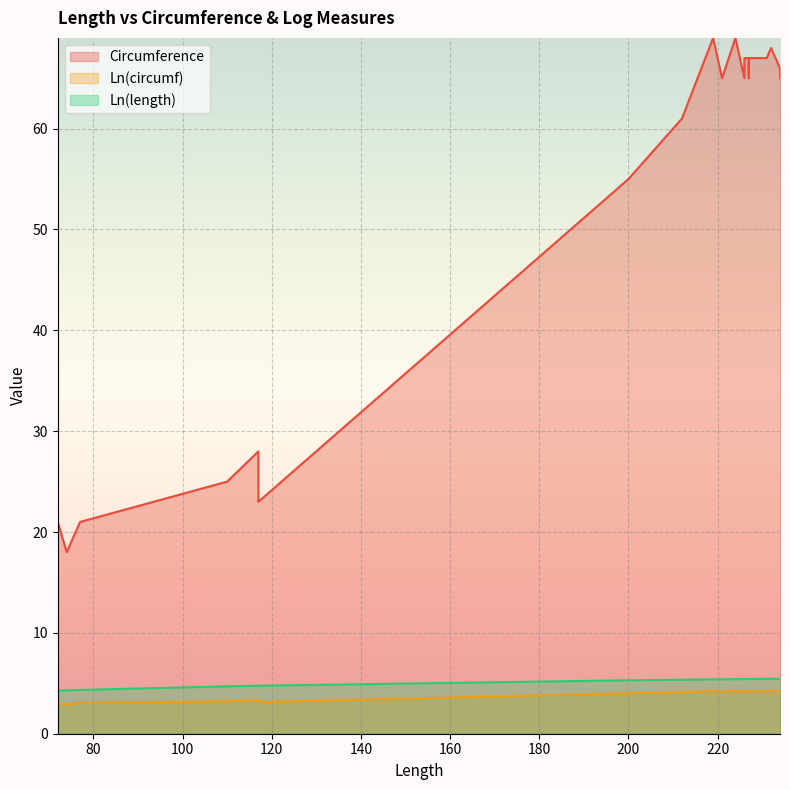

How many lines are shown in the chart?

3